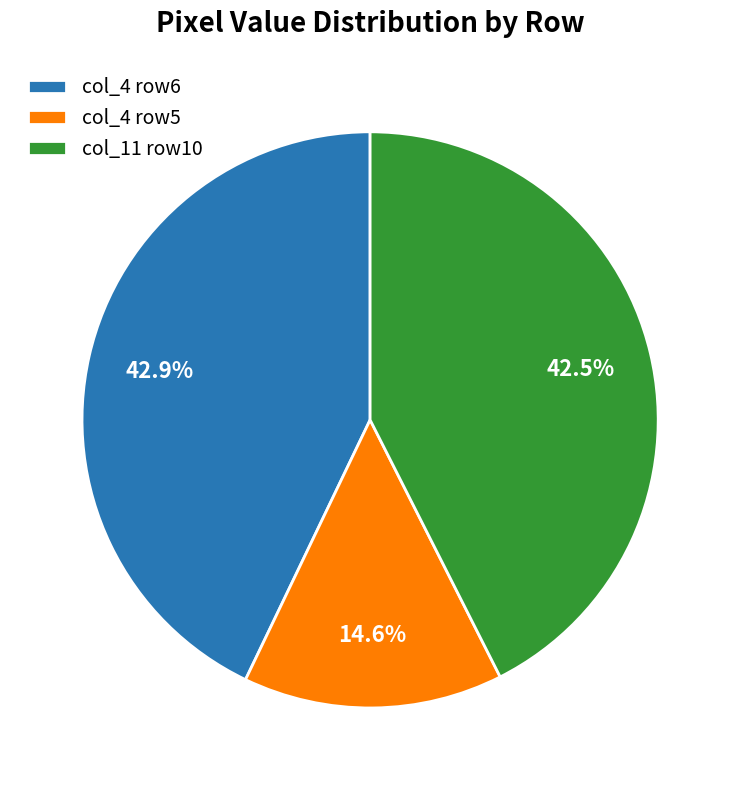

How much of the chart is everything except col_4 row6?

57.1%